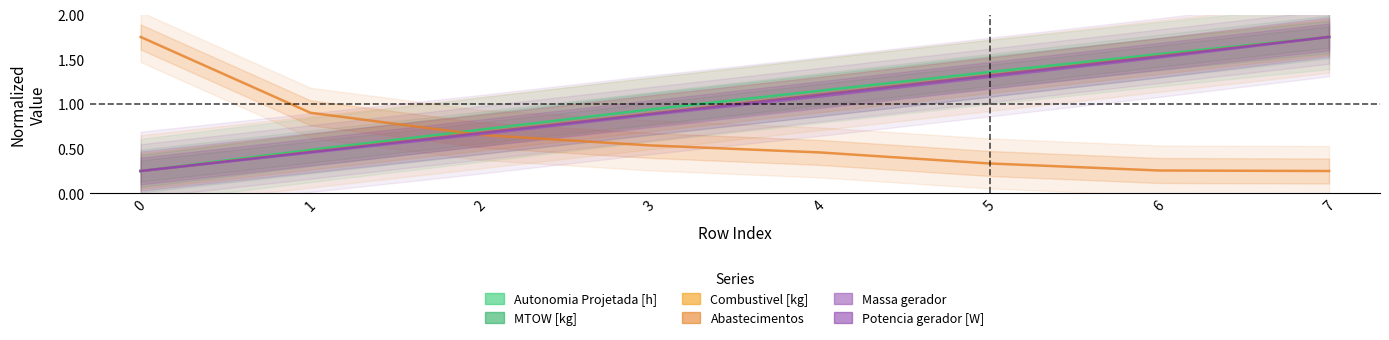

Which category has the highest value across all series?

7